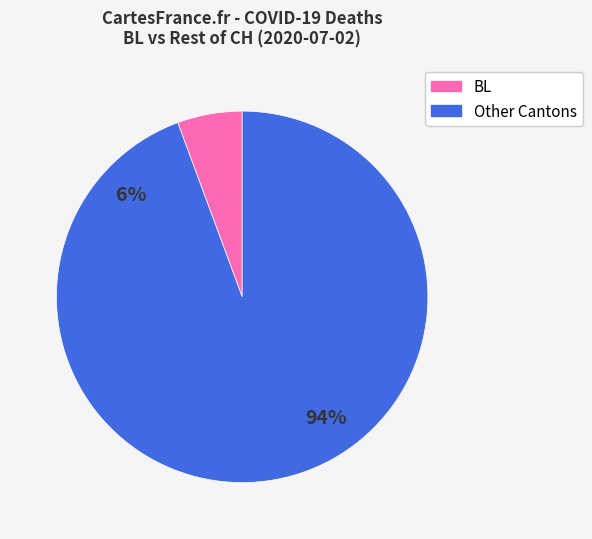

What is the smallest slice in the pie chart?

BL